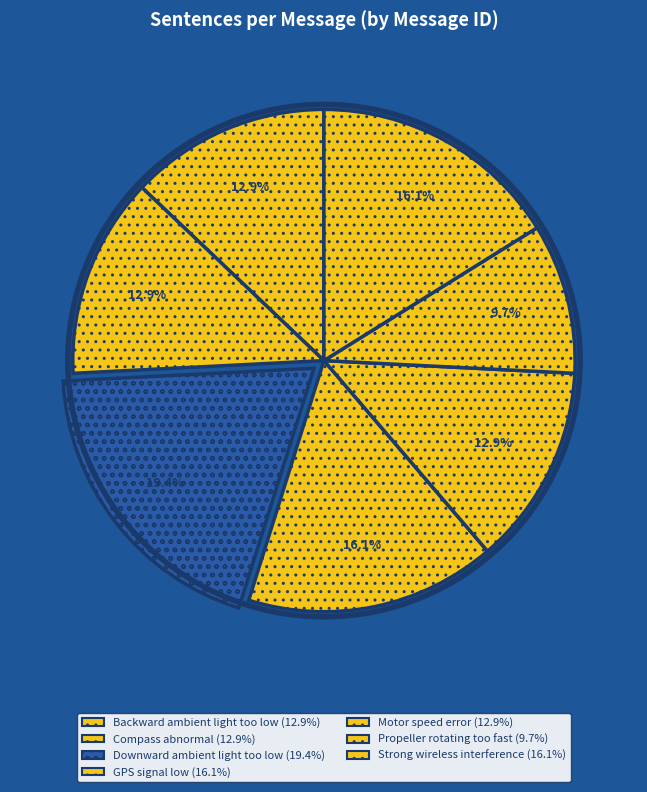

Is Downward ambient light too low the majority of the pie?

No